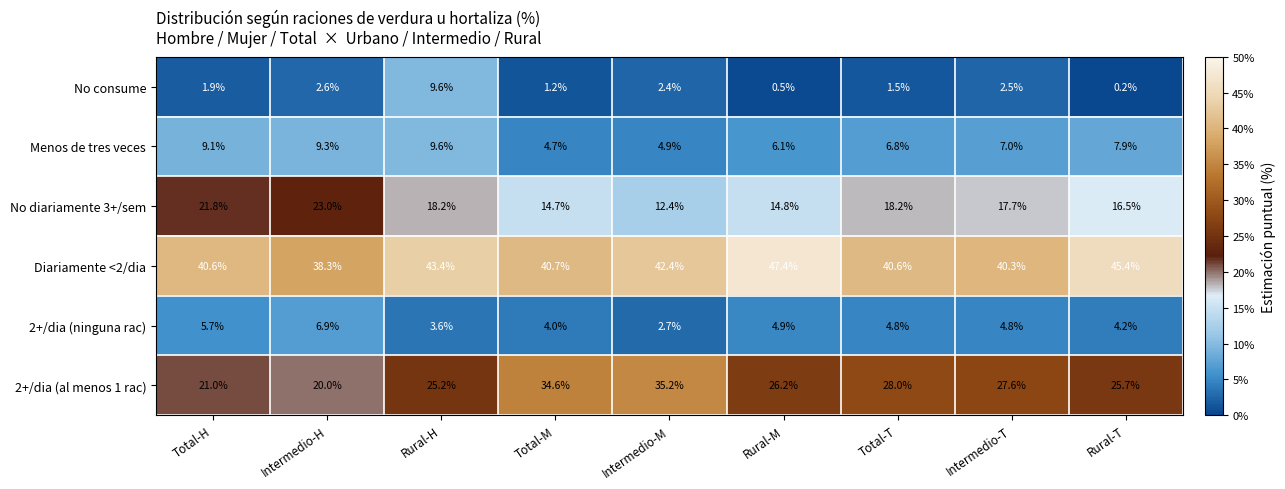

What is the approximate value of Menos de tres veces at Rural-M?

6.1